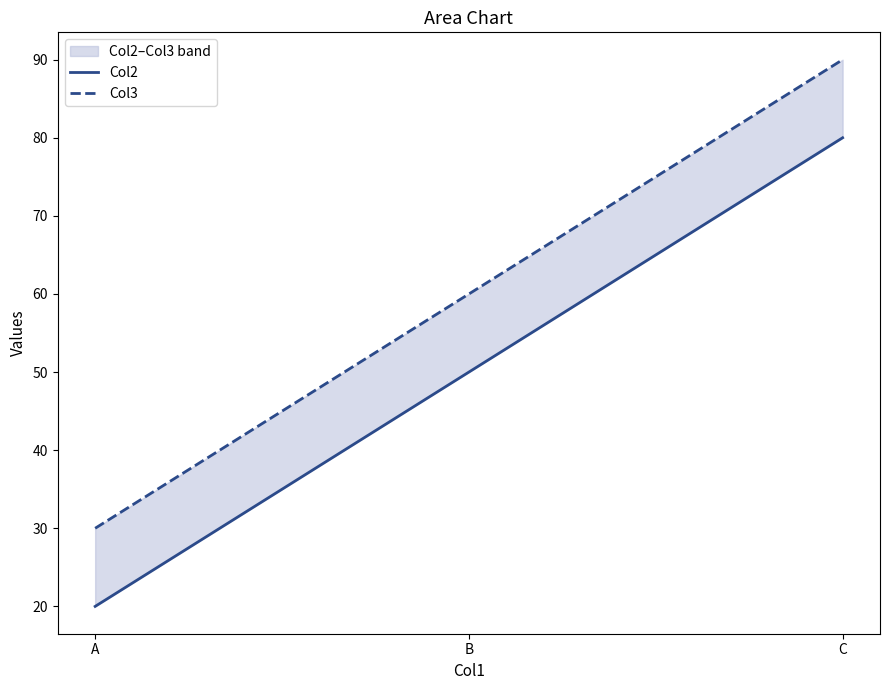

What is the average value of the Col2 series?

50